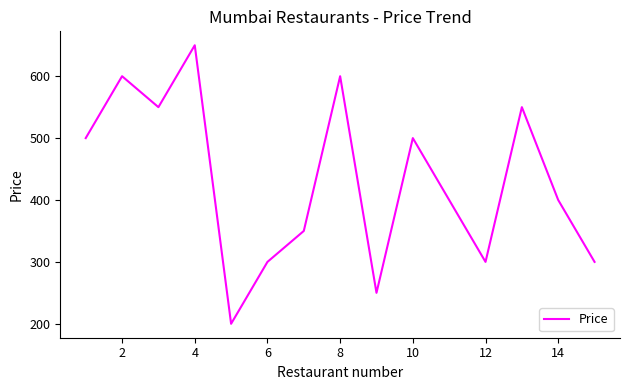

What is the greatest value displayed?

650